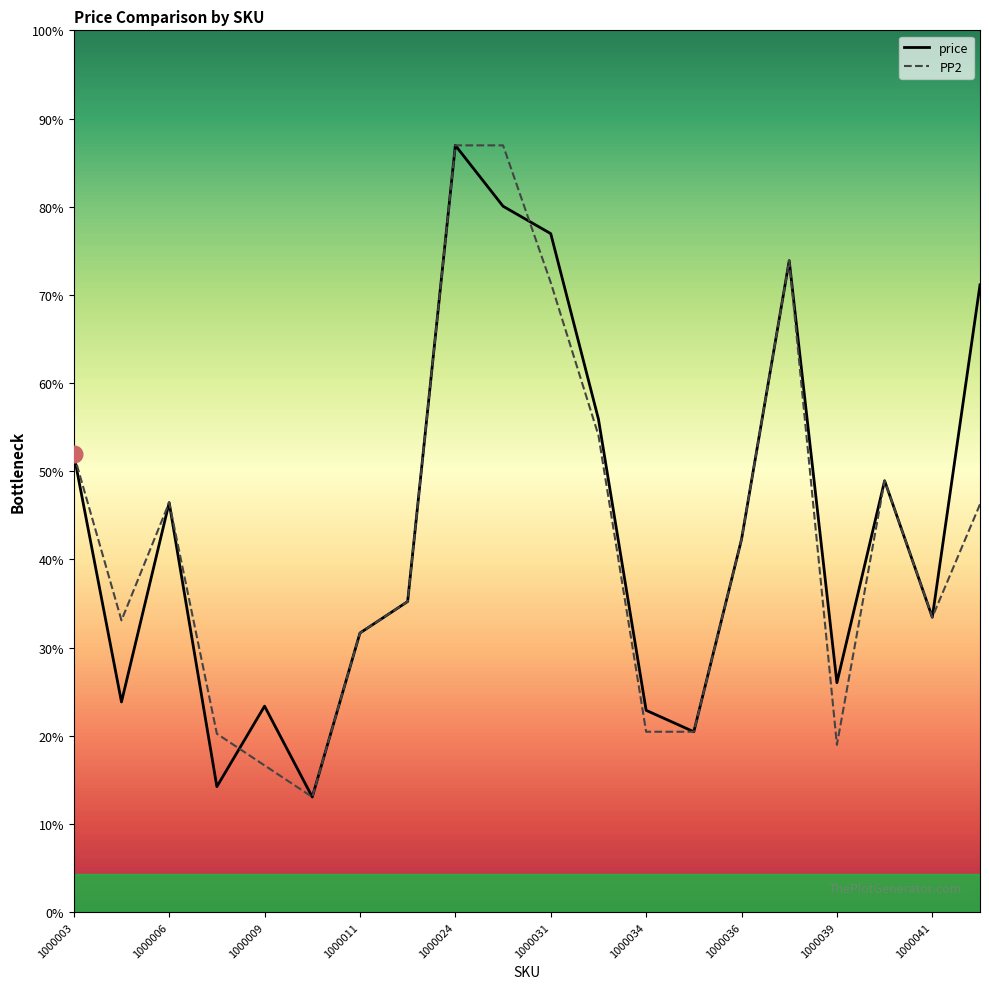

True or false: PP2 has more than 1 points higher than both neighbors.

True